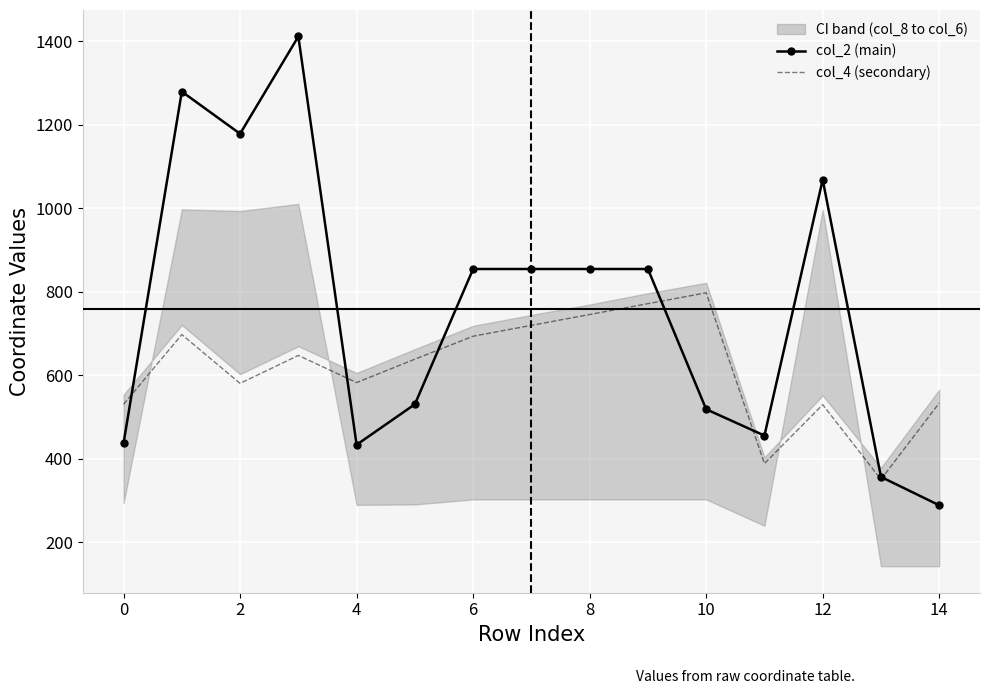

After their last crossing, which series has the higher values: col_2 (main) or col_4 (secondary)?

col_4 (secondary)